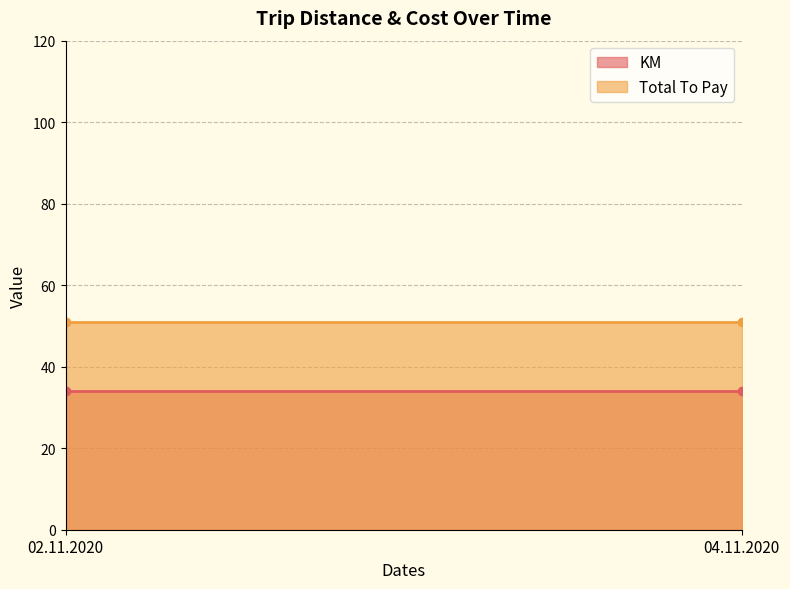

Reading right to left, what are all the values shown in this chart?

KM: 04.11.2020=34	02.11.2020=34
Total To Pay: 04.11.2020=51	02.11.2020=51